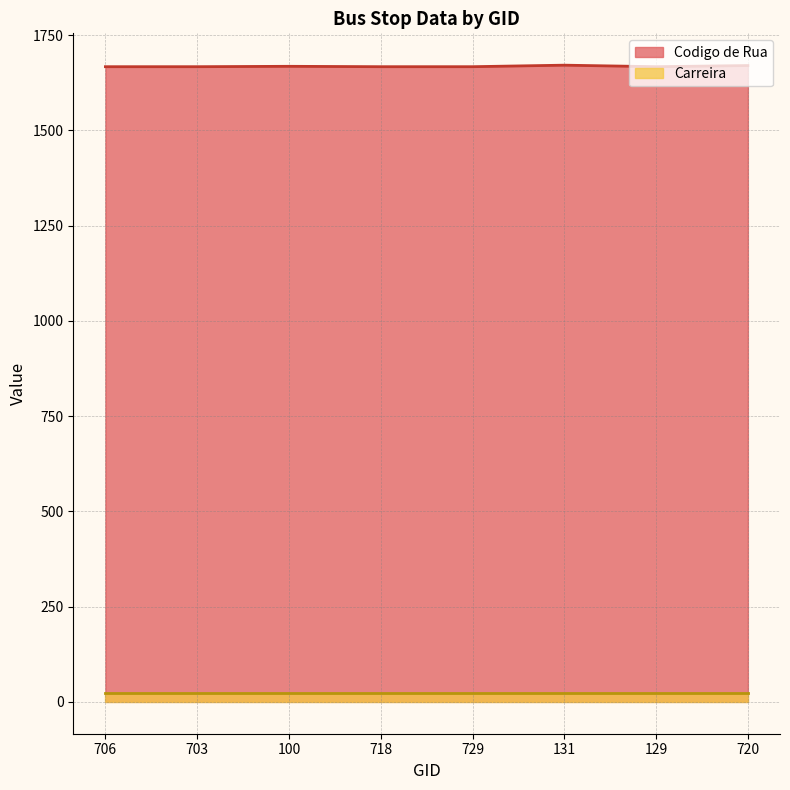

Does the chart display data point markers on the line(s)?

No